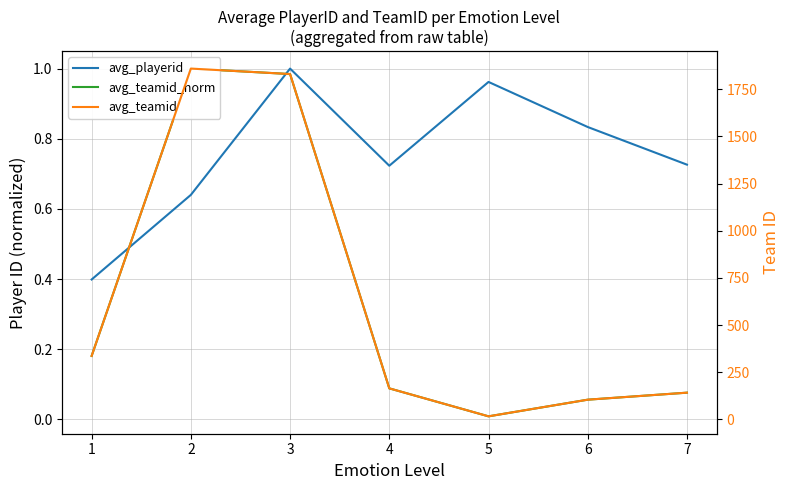

How many categories are shown in the chart?

7